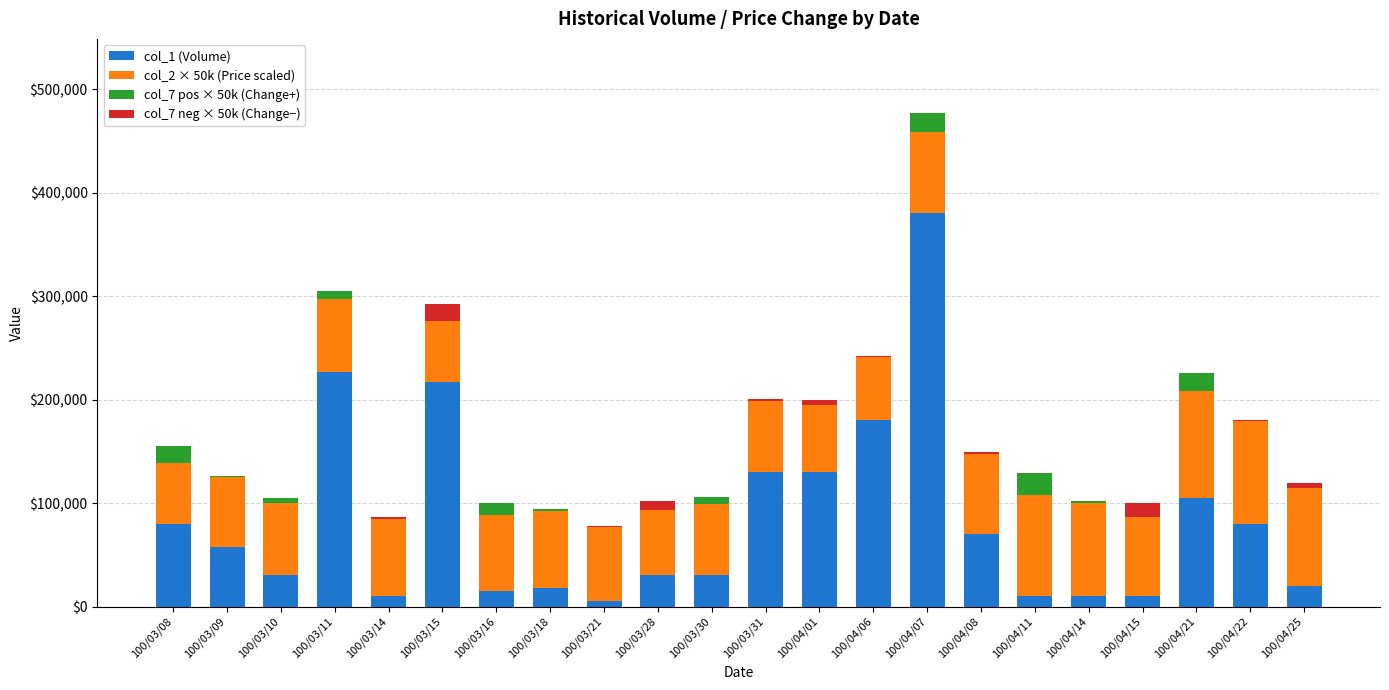

At which label is col_1 (Volume) closest to 192500?

100/04/06